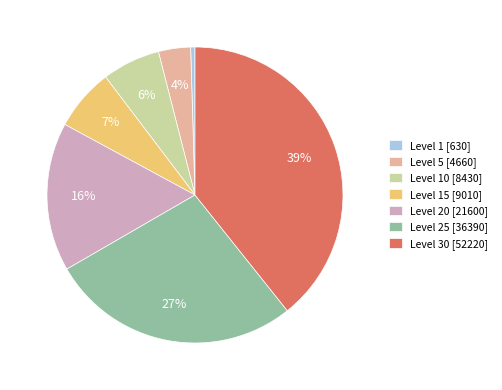

To the nearest percent, what is the difference between the Level 20 [21600] and Level 25 [36390] slice percentages?

11%